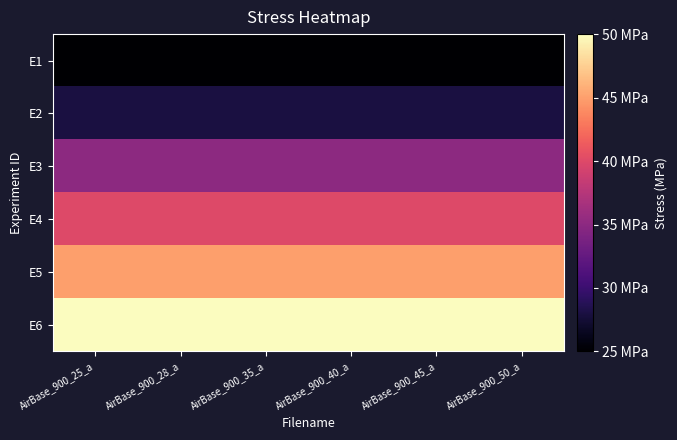

Rank the series at AirBase_900_35_a from highest to lowest value.

E6, E5, E4, E3, E2, E1